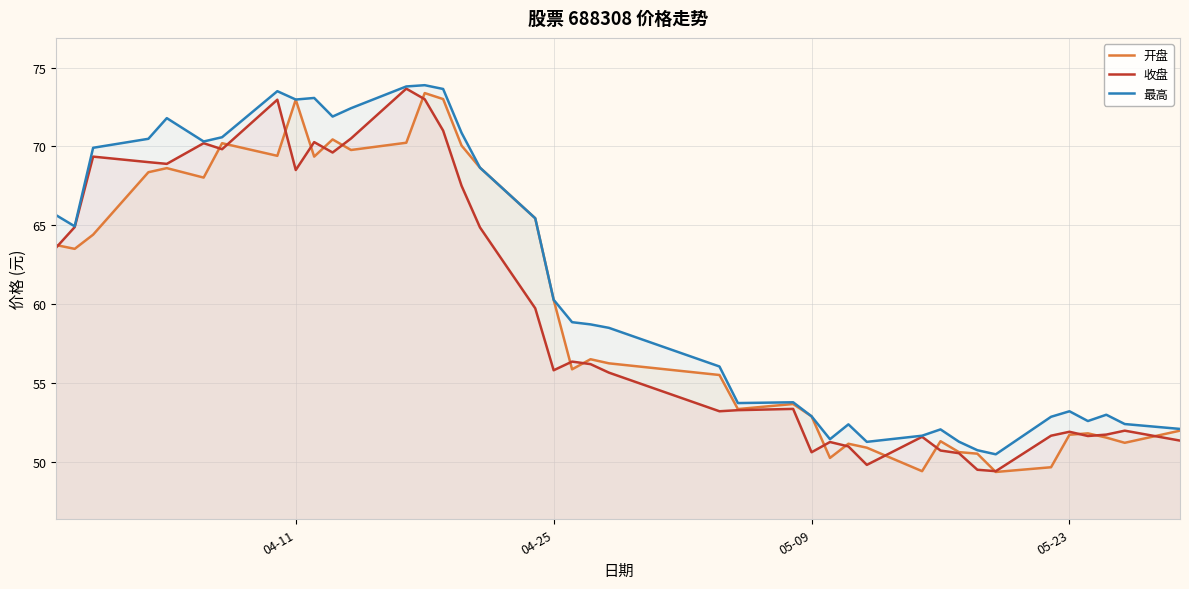

Which series has the largest total across all categories?

最高